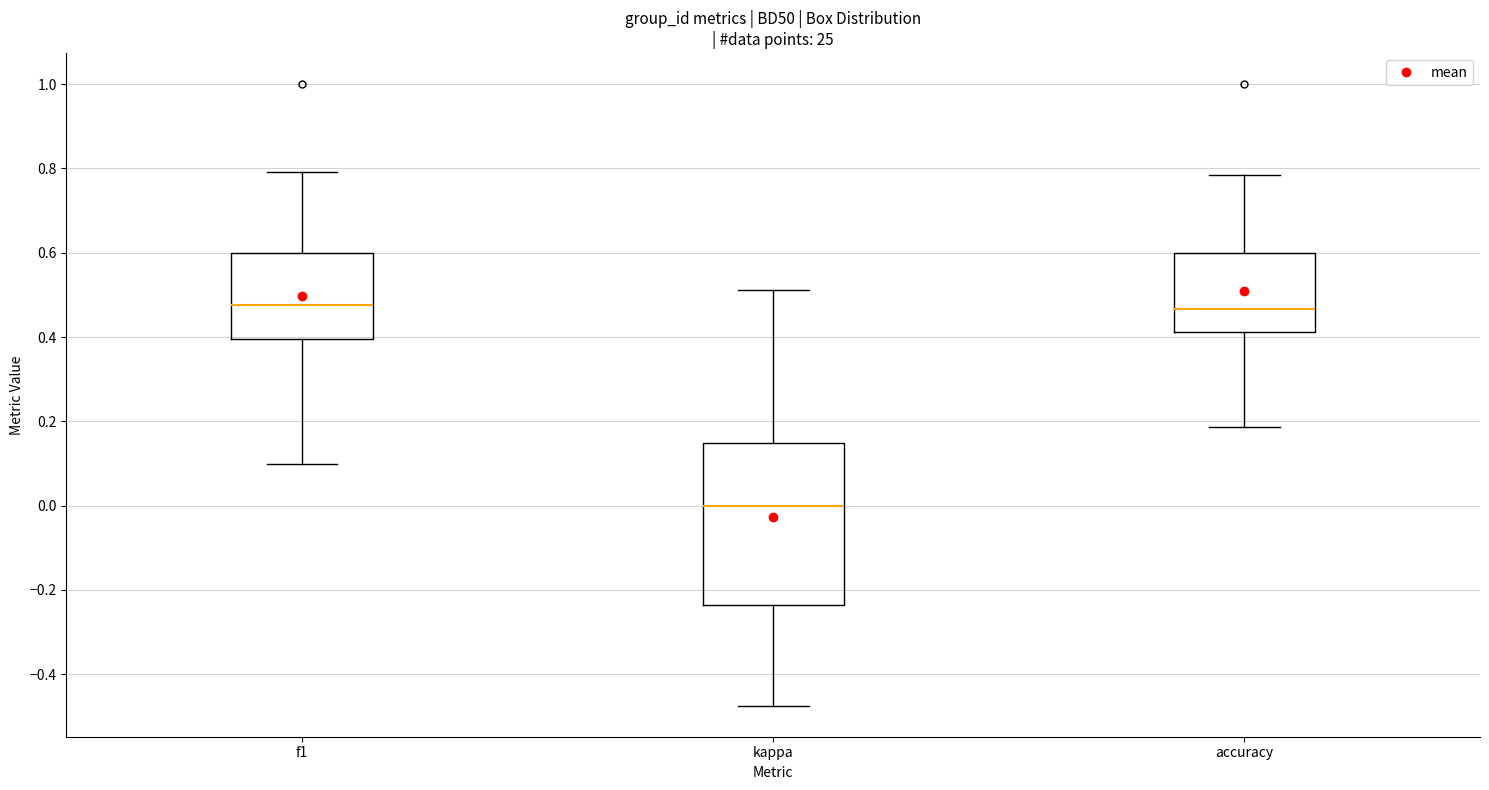

Reading left to right, read every box against the y-axis: the position of its median line, the range the box covers, and the ends of its whiskers. The values are not printed on the chart, so give them approximately, as read against the axis.

f1: median 0.48, box 0.40 to 0.60, whiskers 0.10 to 0.80
kappa: median 0.00, box -0.24 to 0.14, whiskers -0.48 to 0.52
accuracy: median 0.46, box 0.42 to 0.60, whiskers 0.18 to 0.78